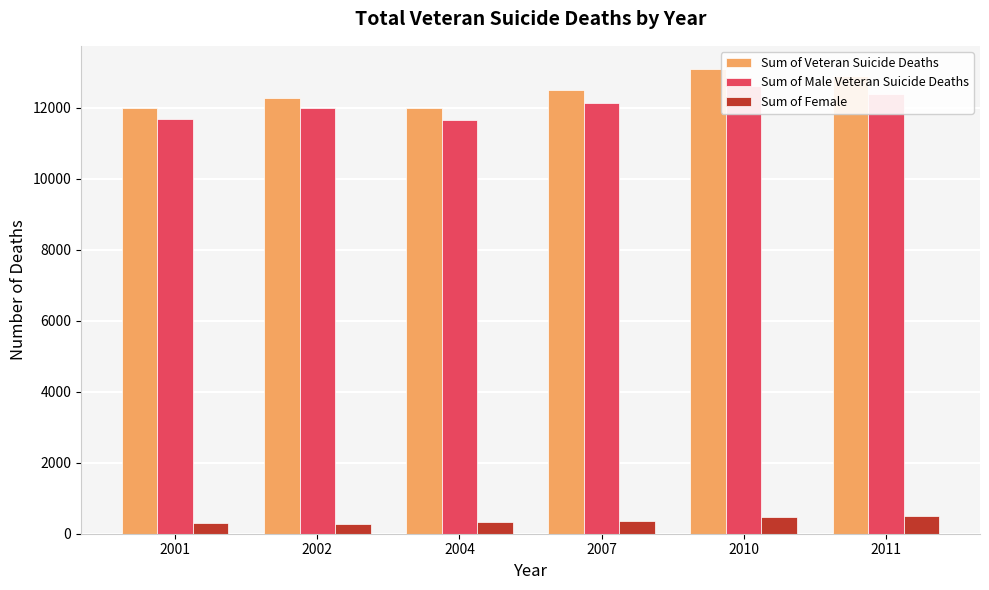

Count the number of categories in the chart.

6